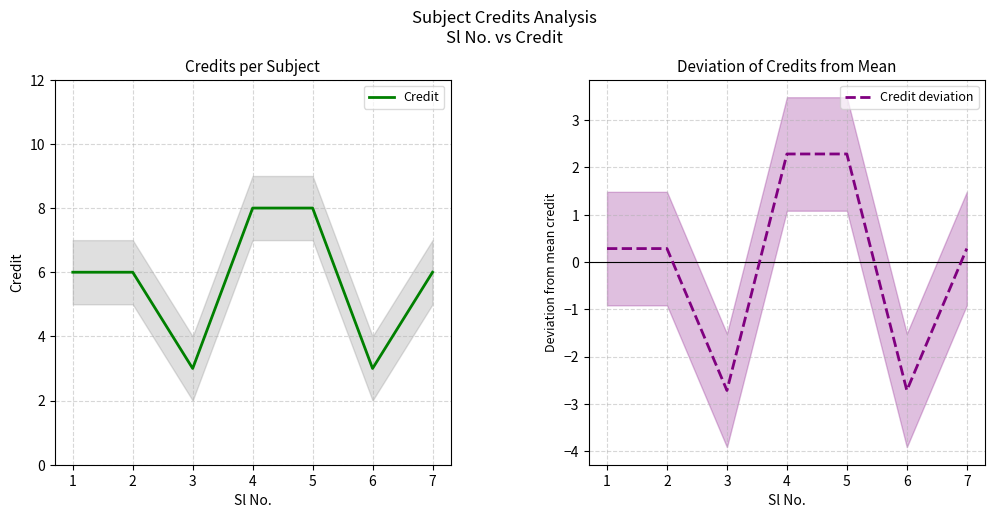

What is the value of the Credit point at the 7th from the left?

6.0